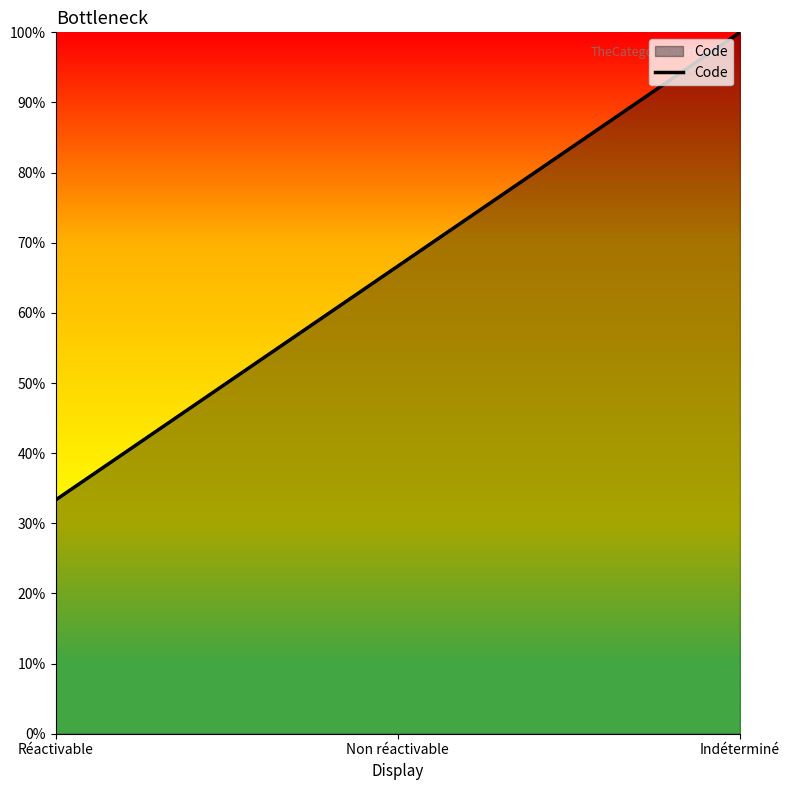

Does the chart display data point markers on the line(s)?

No